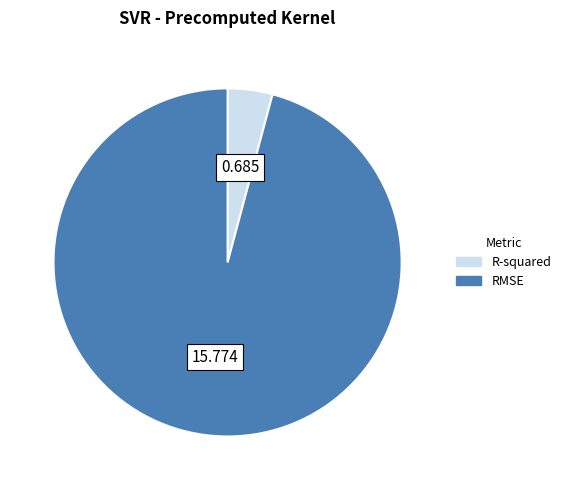

Which has a higher value, RMSE or R-squared?

RMSE